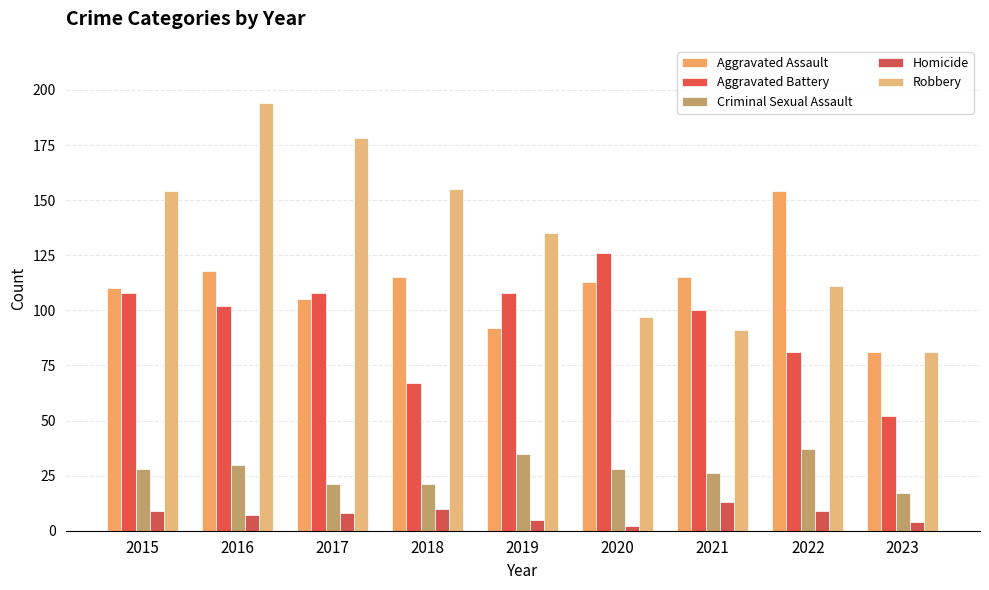

What is the average value of the Homicide series?

7